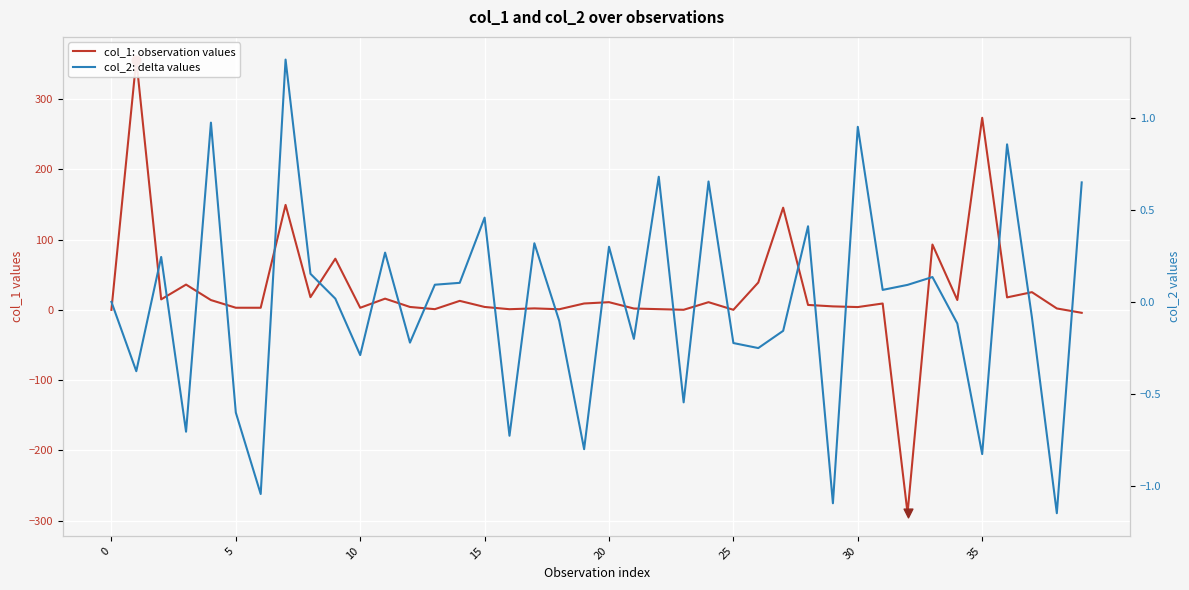

Which series reaches the minimum Y coordinate?

col_1: observation values